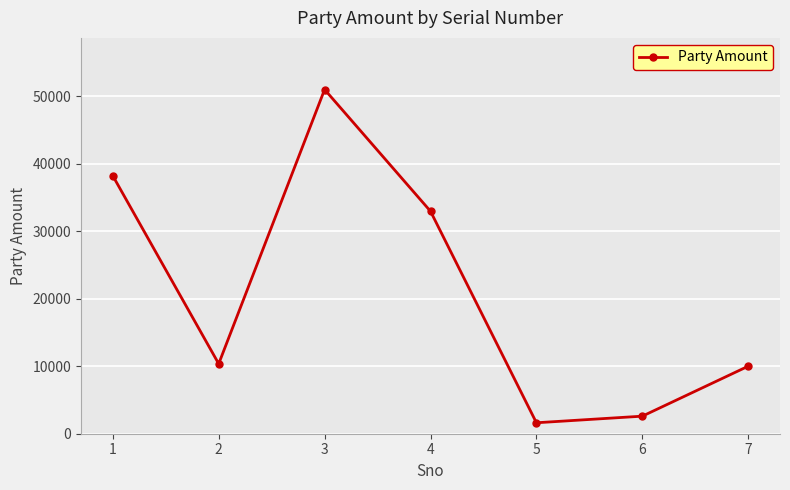

How many data points does each series have?

7